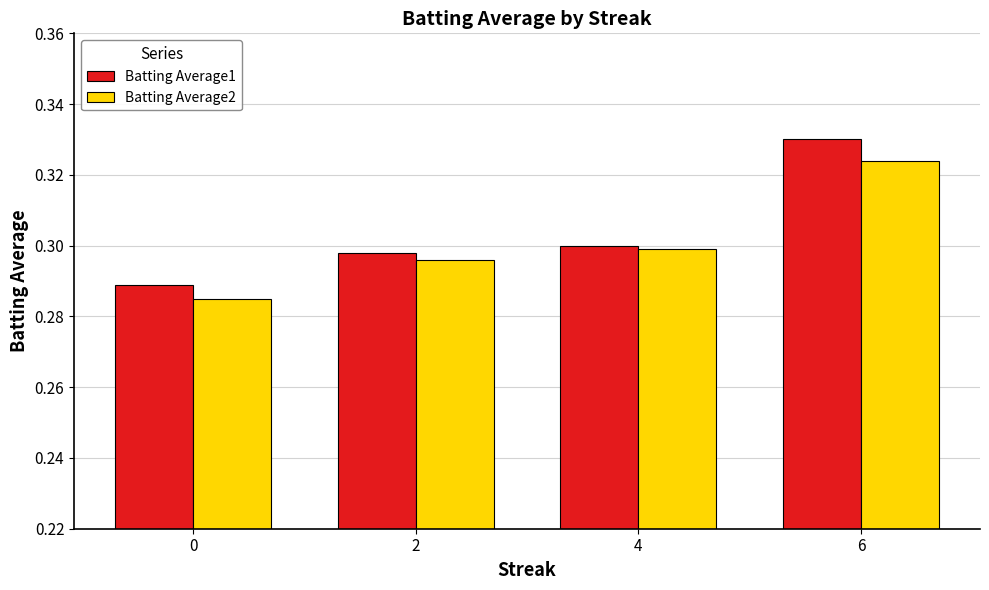

At which category does the chart reach its peak across all series?

6